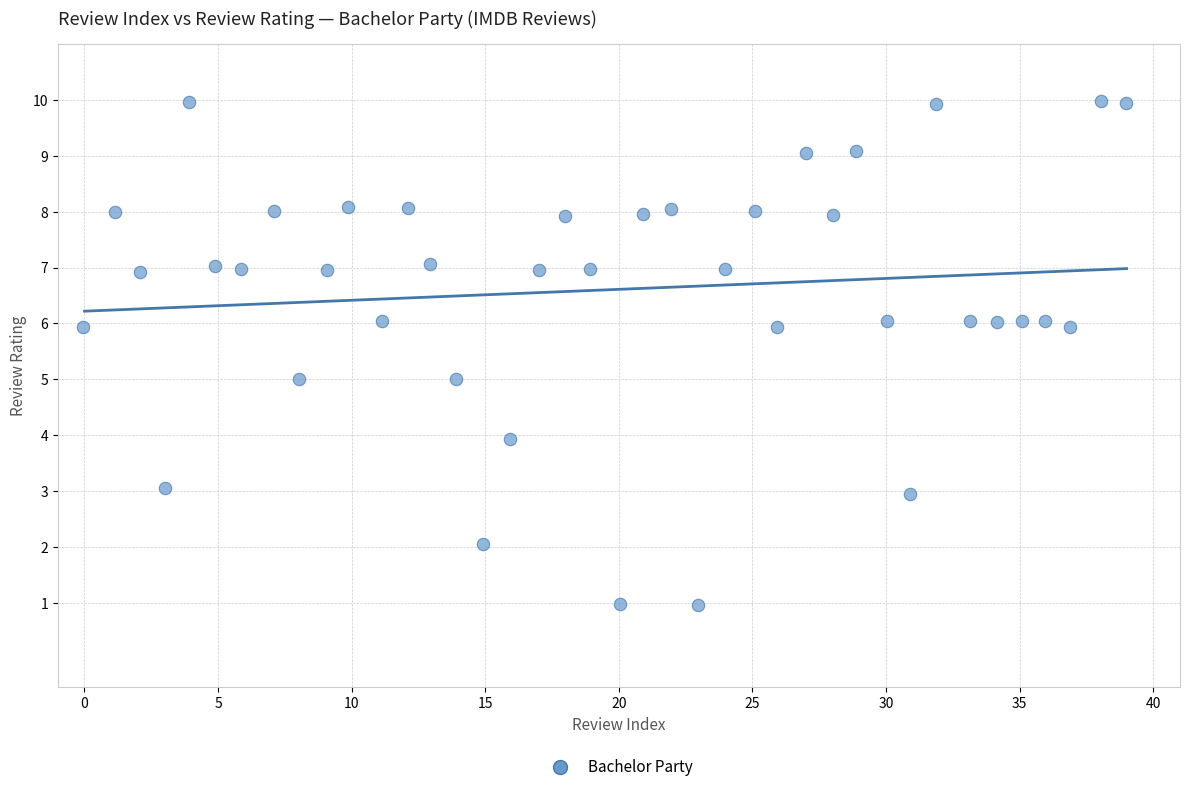

What is the range of X values (max minus min)?

39.0